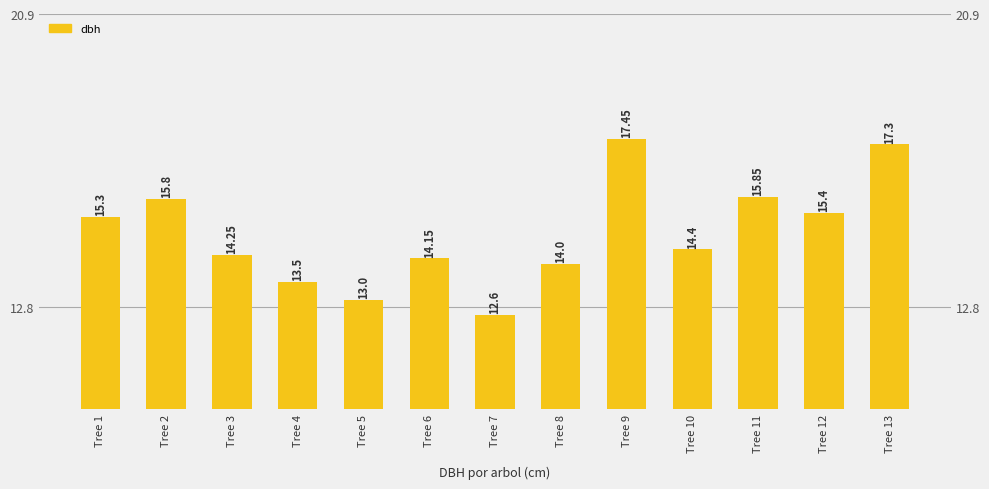

What is the change in value from Tree 1 to Tree 10?

-0.9